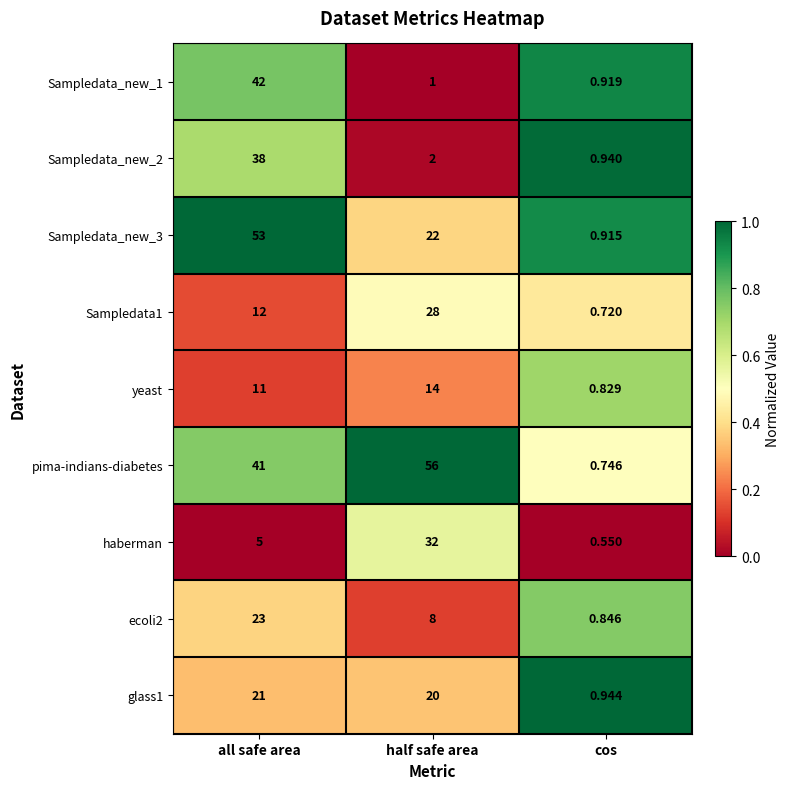

Which series has the largest range (max minus min)?

pima-indians-diabetes